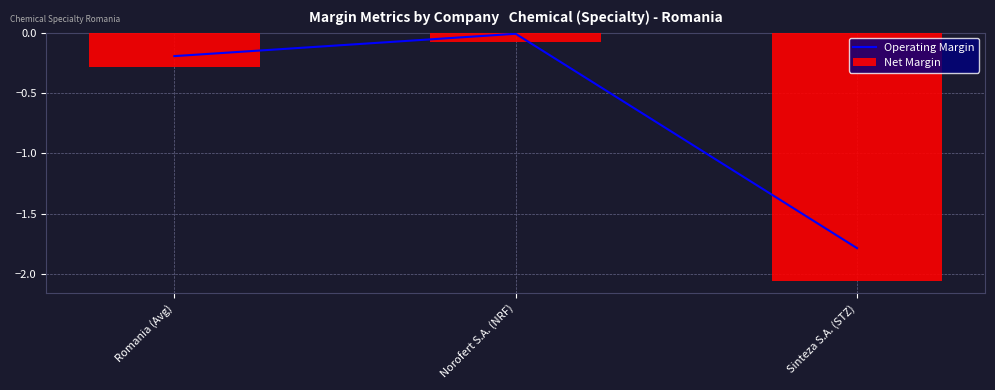

Rank the series by their maximum value, from lowest to highest.

Net Margin, Operating Margin